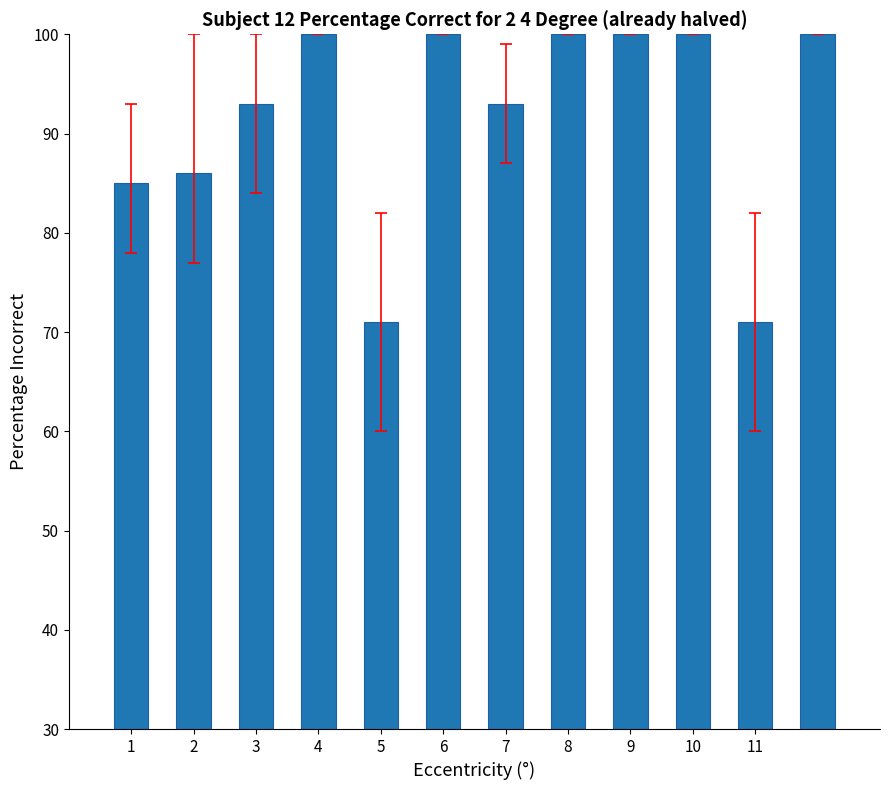

What is the sum of all values?

1099